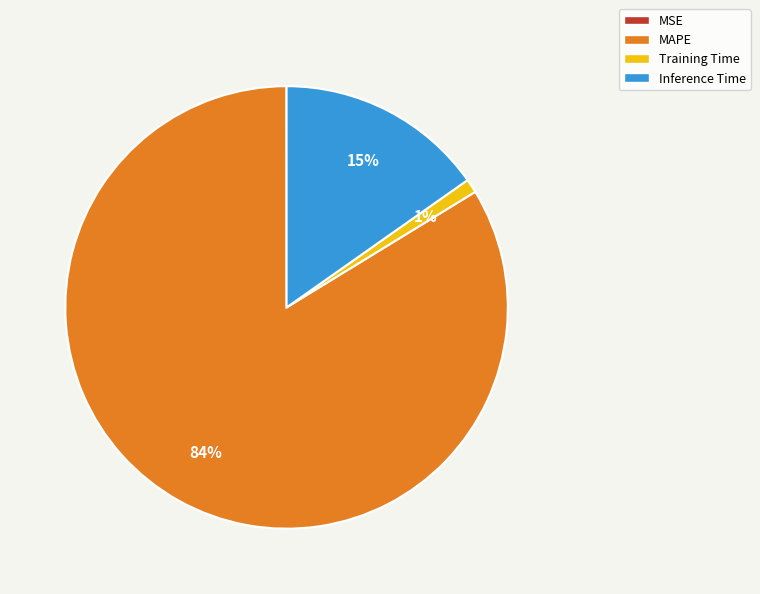

Which slice represents more than half of the pie?

MAPE